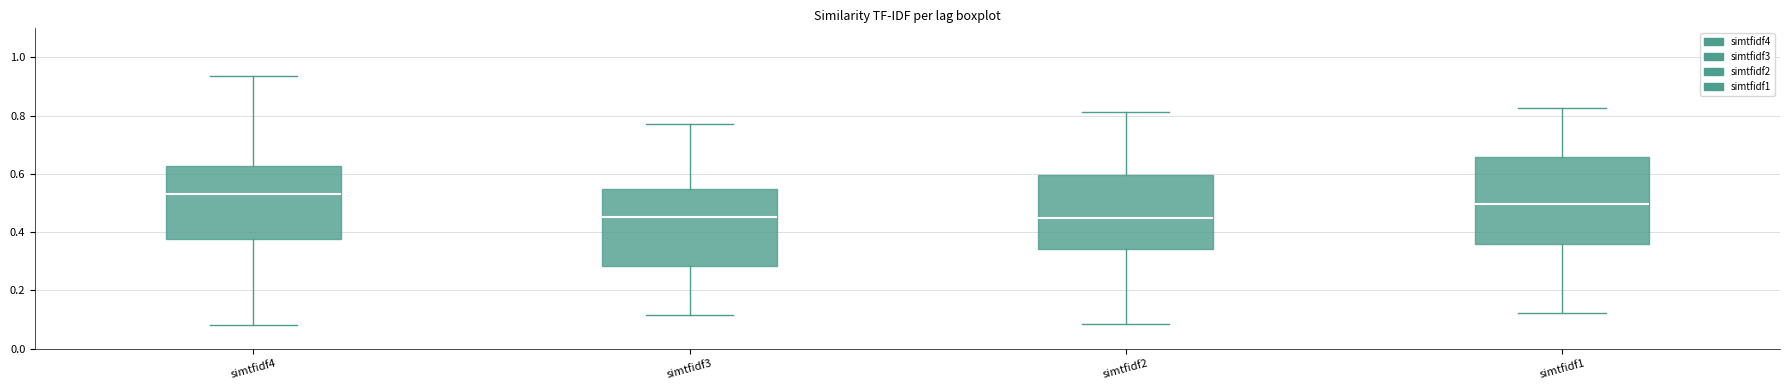

Reading left to right, read every box against the y-axis: the position of its median line, the range the box covers, and the ends of its whiskers. The values are not printed on the chart, so give them approximately, as read against the axis.

simtfidf4: median 0.52, box 0.38 to 0.62, whiskers 0.08 to 0.94
simtfidf3: median 0.46, box 0.28 to 0.54, whiskers 0.12 to 0.78
simtfidf2: median 0.44, box 0.34 to 0.60, whiskers 0.08 to 0.82
simtfidf1: median 0.50, box 0.36 to 0.66, whiskers 0.12 to 0.82